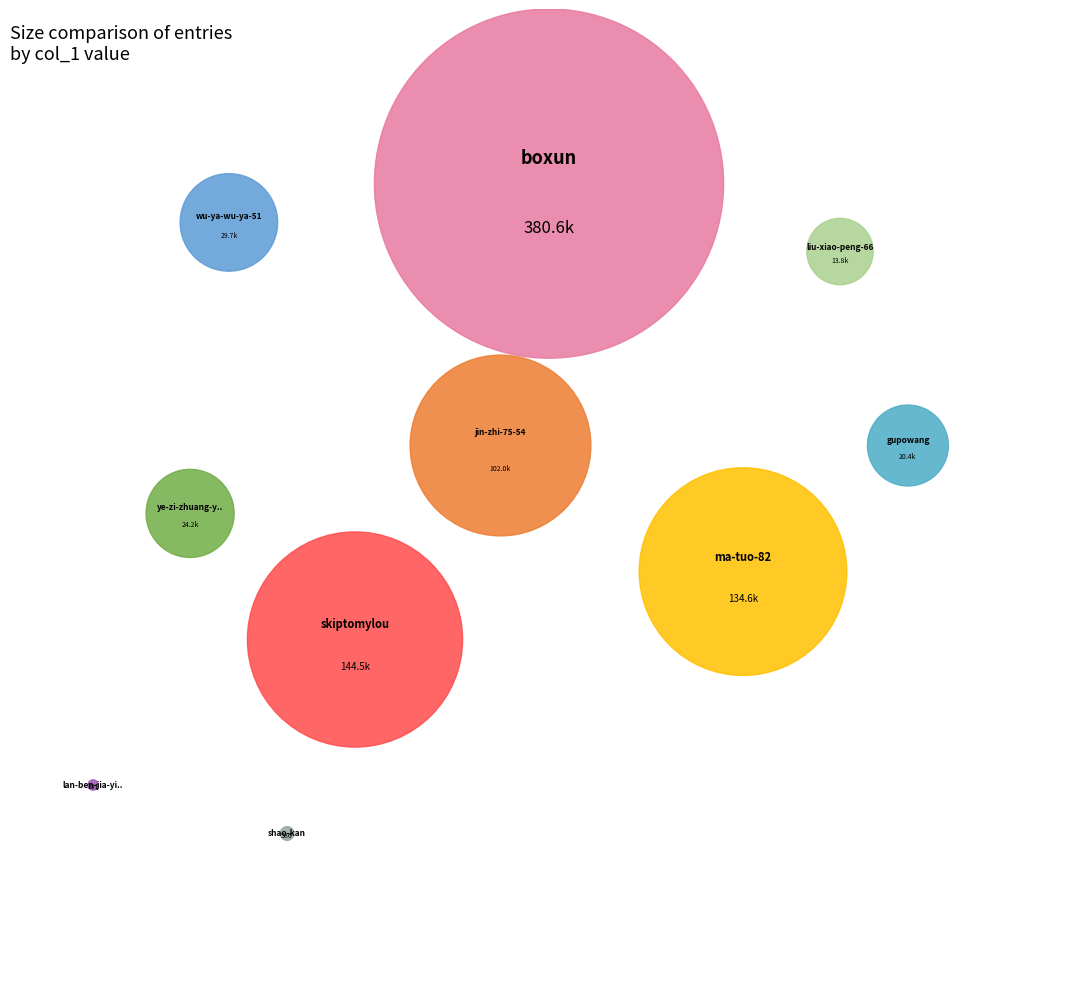

What percentage is the liu-xiao-peng-66 slice, to the nearest percent?

2%